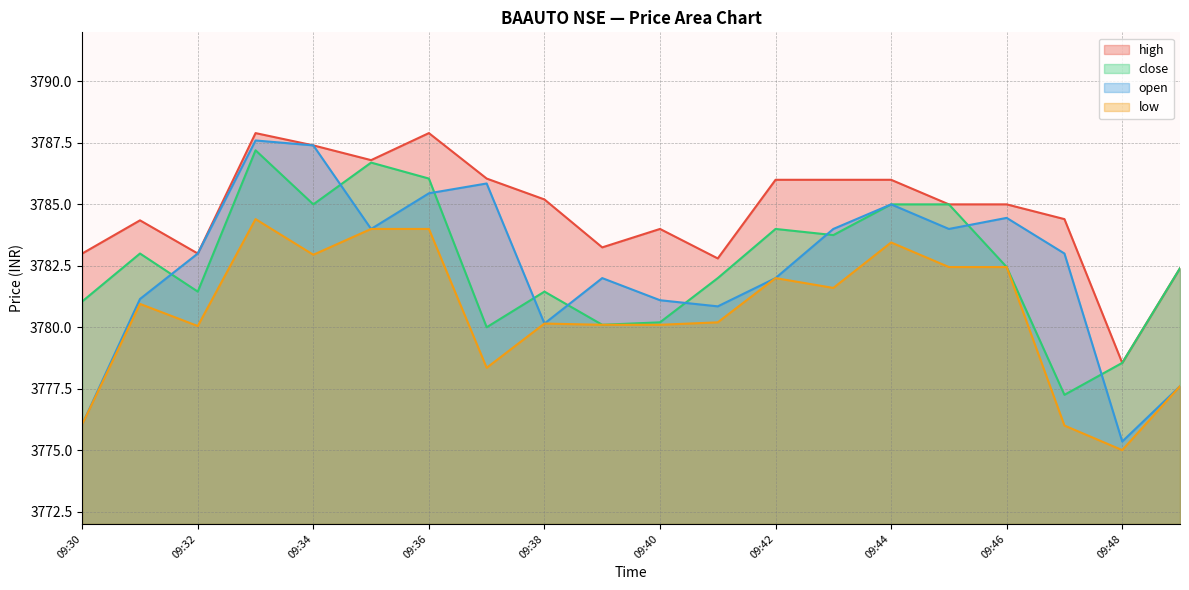

Reading left to right, transcribe all the data shown in this chart.

high: 3783.0	3784.3	3783.0	3787.9	3787.4	3786.8	3787.9	3786.1	3785.2	3783.2	3784.0	3782.8	3786.0	3786.0	3786.0	3785.0	3785.0	3784.4	3778.6	3782.4
close: 3781.1	3783.0	3781.4	3787.2	3785.0	3786.7	3786.1	3780.0	3781.4	3780.1	3780.2	3782.0	3784.0	3783.8	3785.0	3785.0	3782.4	3777.2	3778.6	3782.4
open: 3776.1	3781.2	3783.0	3787.6	3787.4	3784.0	3785.4	3785.8	3780.2	3782.0	3781.1	3780.8	3782.0	3784.0	3785.0	3784.0	3784.4	3783.0	3775.3	3777.6
low: 3776.1	3780.9	3780.1	3784.4	3782.9	3784.0	3784.0	3778.3	3780.2	3780.1	3780.1	3780.2	3782.0	3781.6	3783.4	3782.4	3782.4	3776.0	3775.0	3777.6